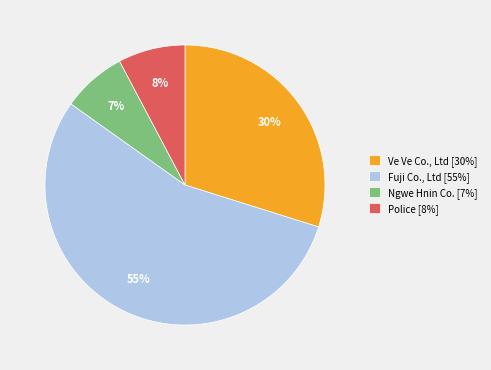

Is Fuji Co., Ltd the majority of the pie?

Yes